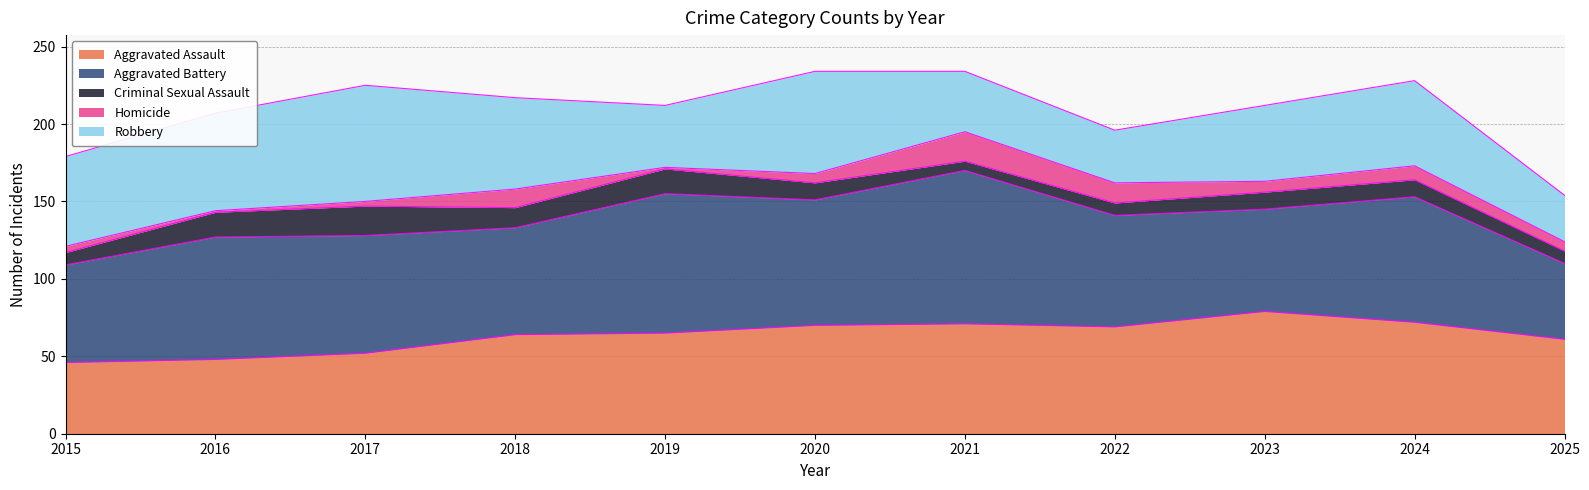

What is the sum of the Homicide values at 2018 and 2025?

18